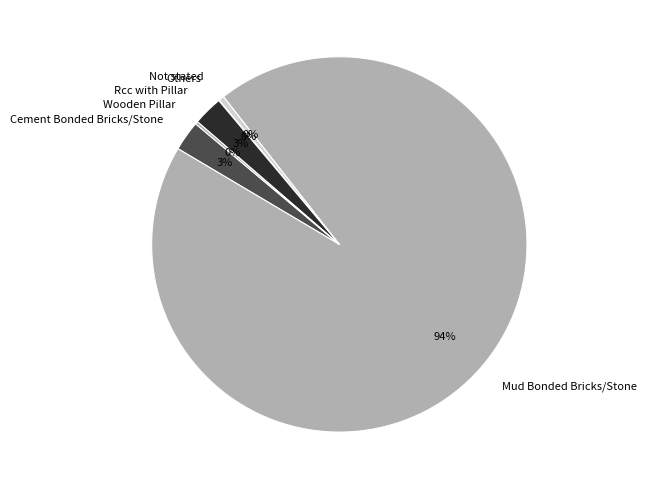

To the nearest percent, what percentage of the pie is Rcc with Pillar?

3%